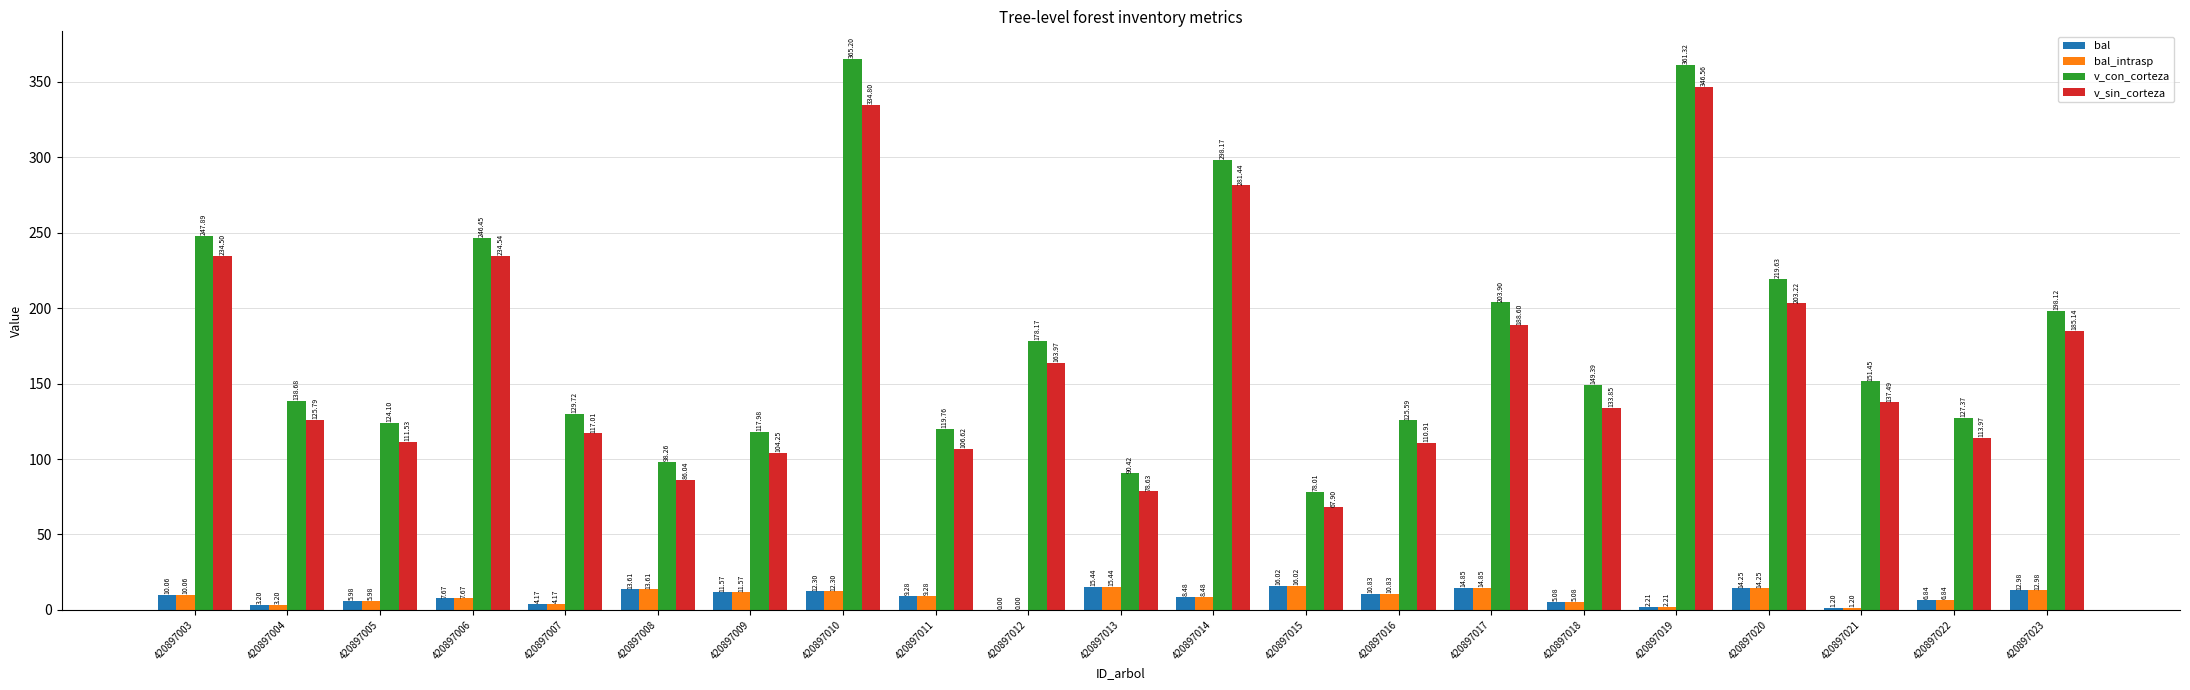

What are all the series names shown in the legend?

bal, bal_intrasp, v_con_corteza, v_sin_corteza